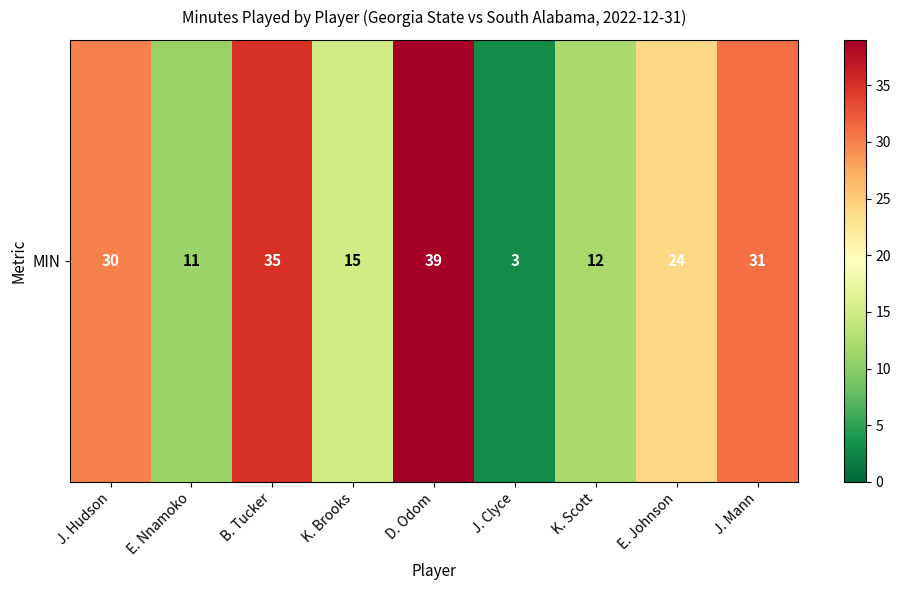

How many distinct data groups are displayed?

1